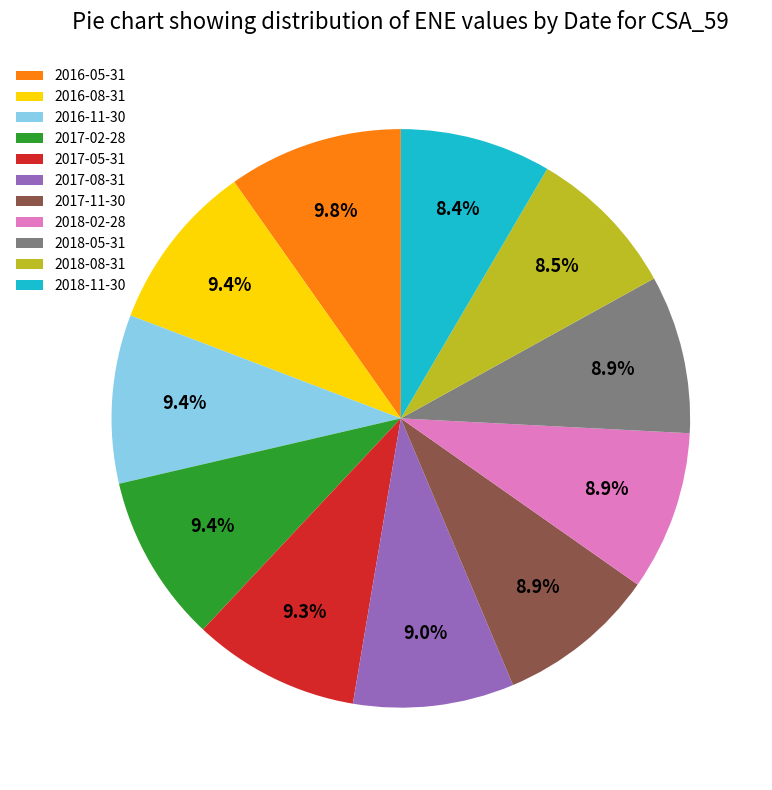

Does 2018-11-30 account for over 50% of the chart?

No